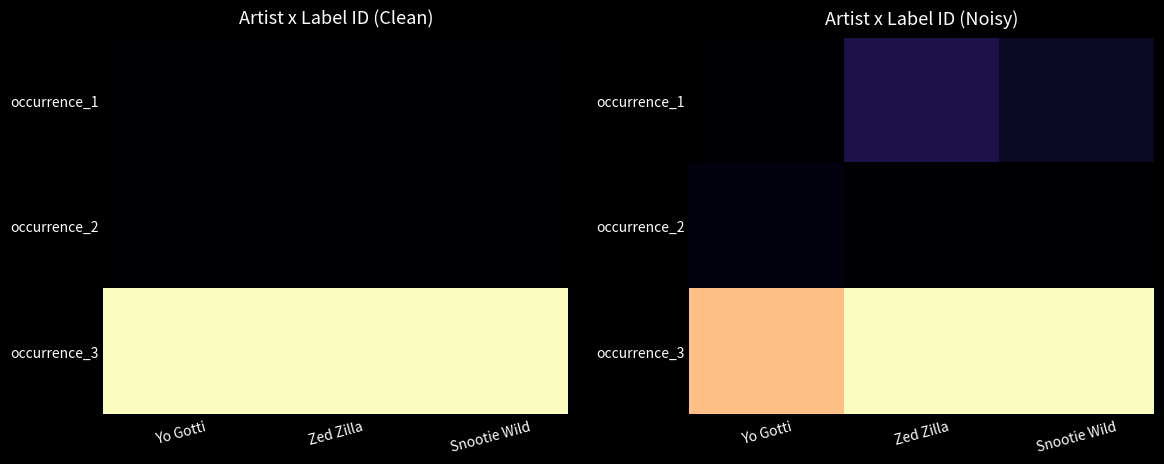

True or false: occurrence_2 has a value of 96273.0 at Snootie Wild.

True